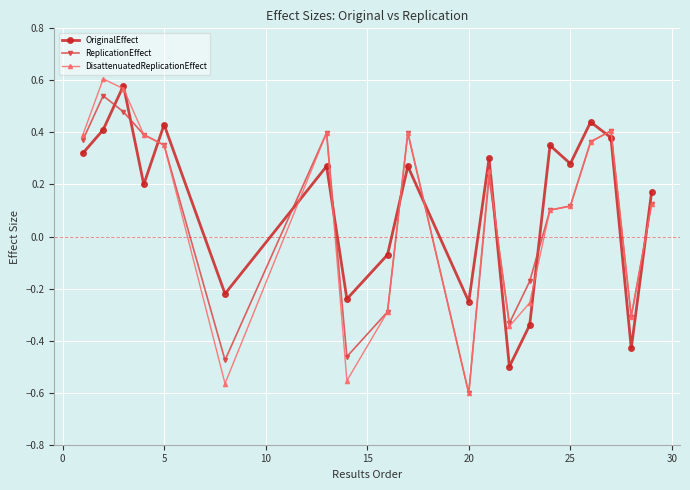

How many interior local peaks does the ReplicationEffect series have?

5